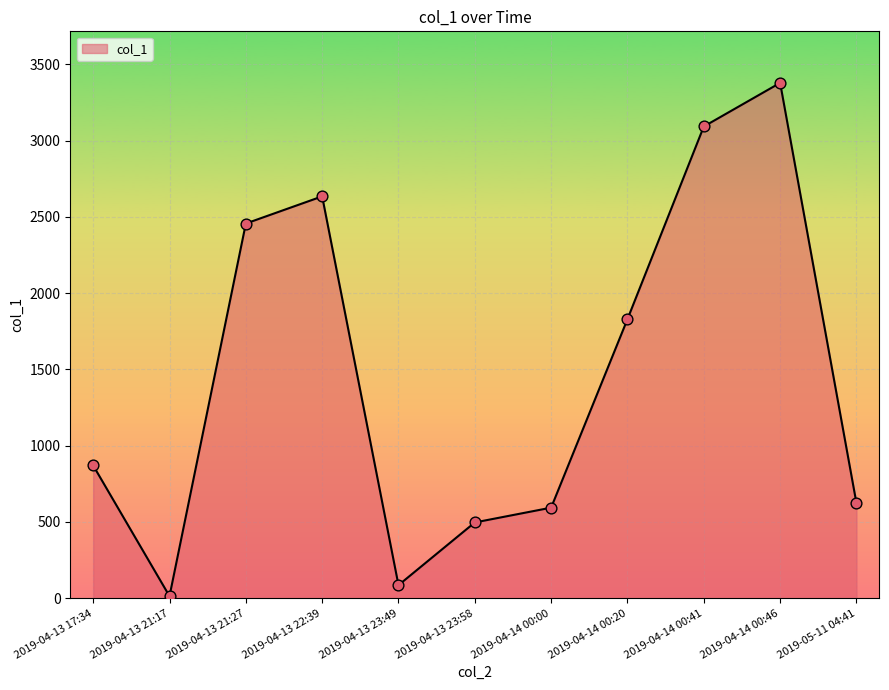

Approximately how many times larger is the value at 2019-04-14 00:46 compared to 2019-04-14 00:41?

1.1